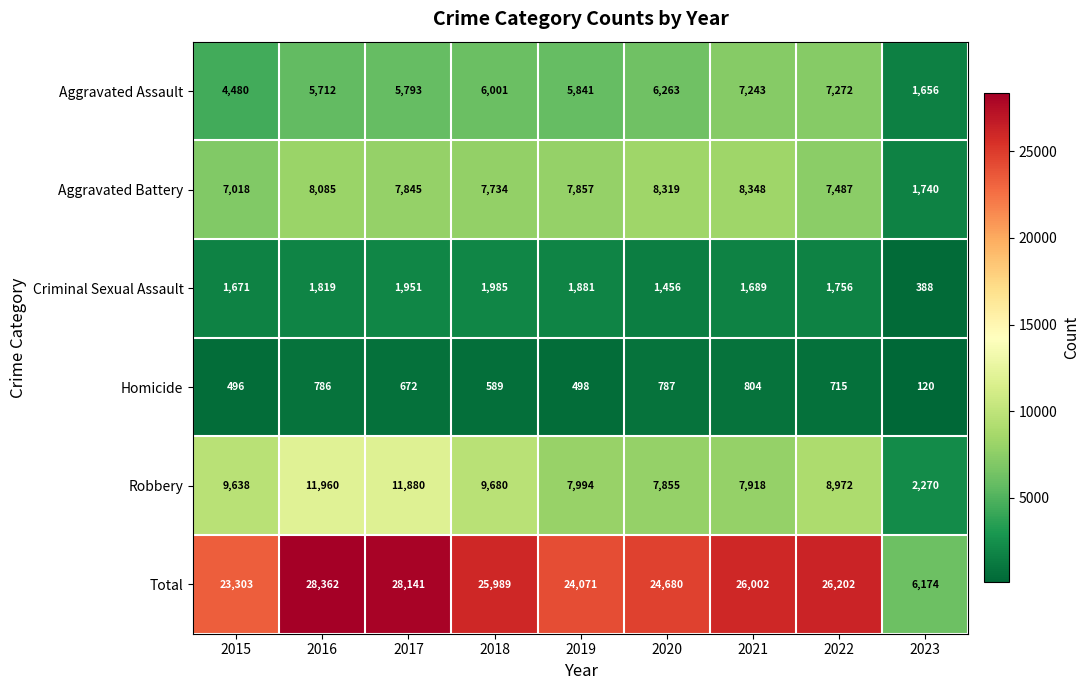

Which series has the largest total across all categories?

Total